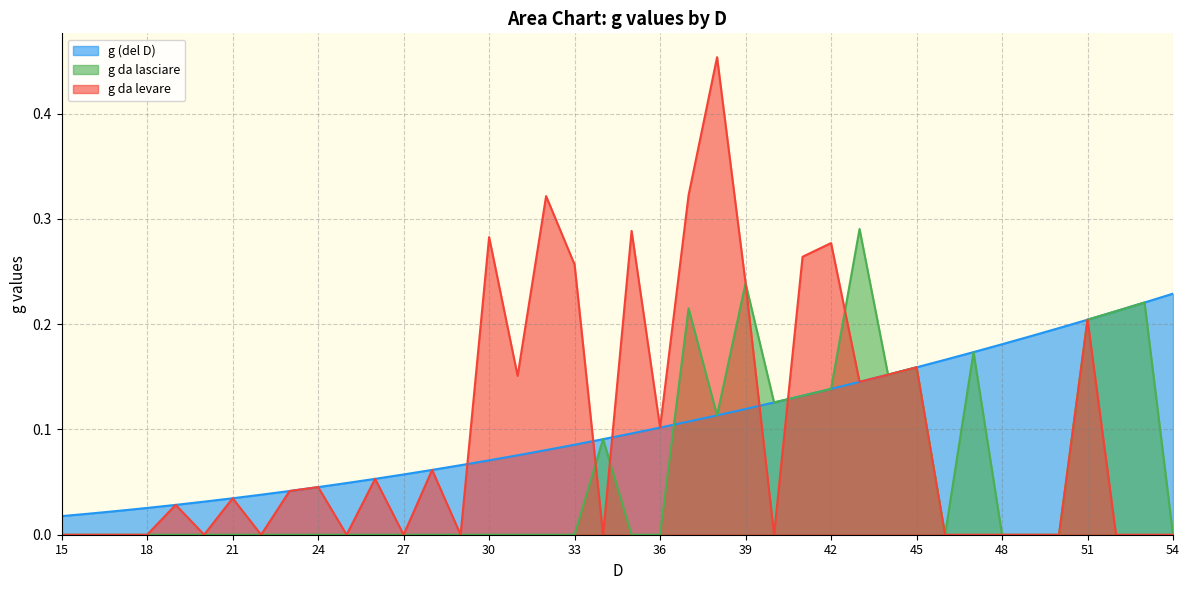

Where is the first local minimum for g da levare?

20